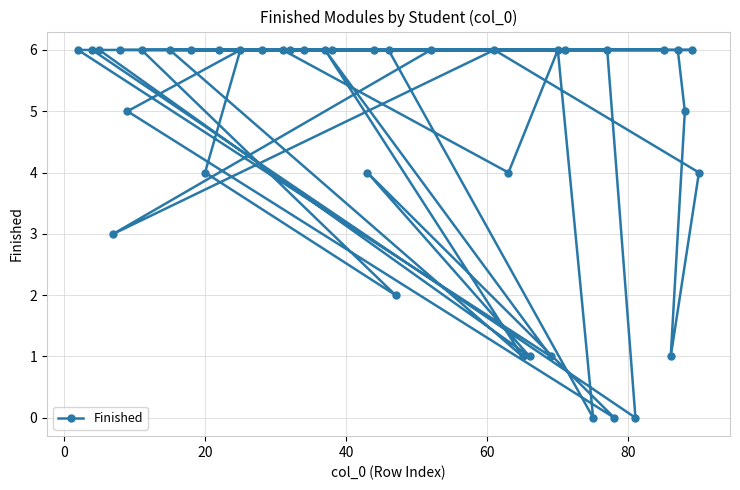

How many data points are less than 6?

15